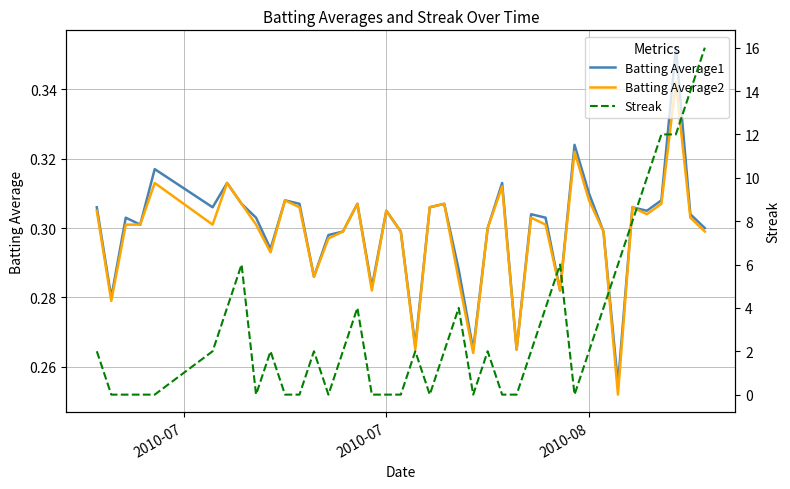

List the series in order of their peak value, highest first.

Streak, Batting Average1, Batting Average2